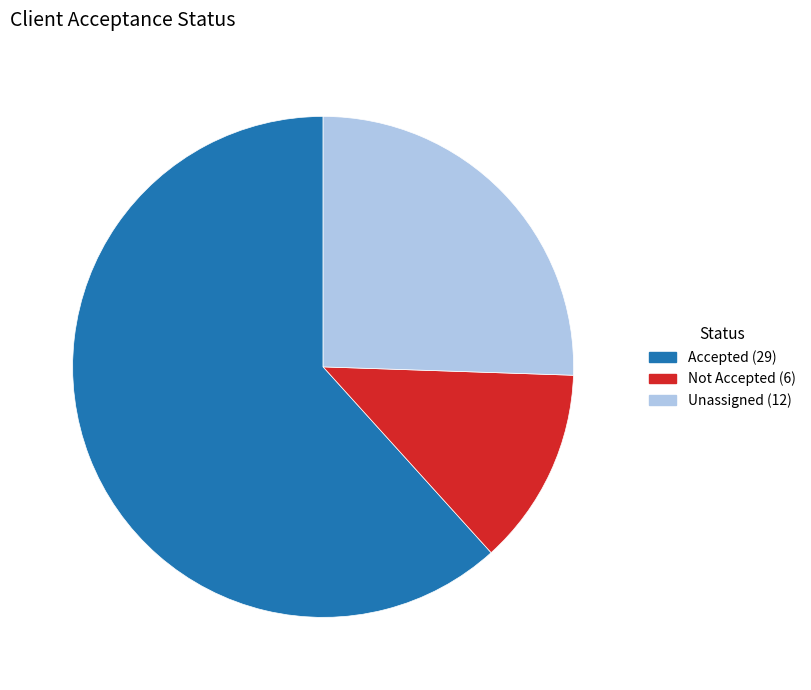

Is there any slice that represents more than half of the pie?

Yes